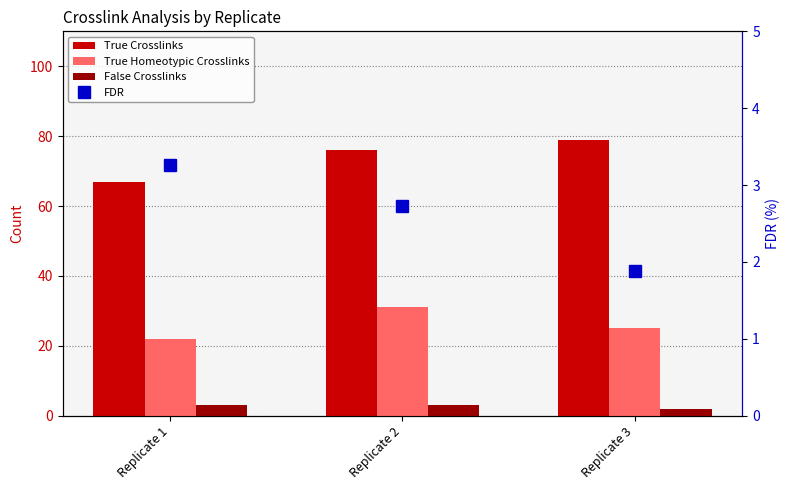

Between Replicate 2 and Replicate 3, which series saw the biggest shift?

True Homeotypic Crosslinks